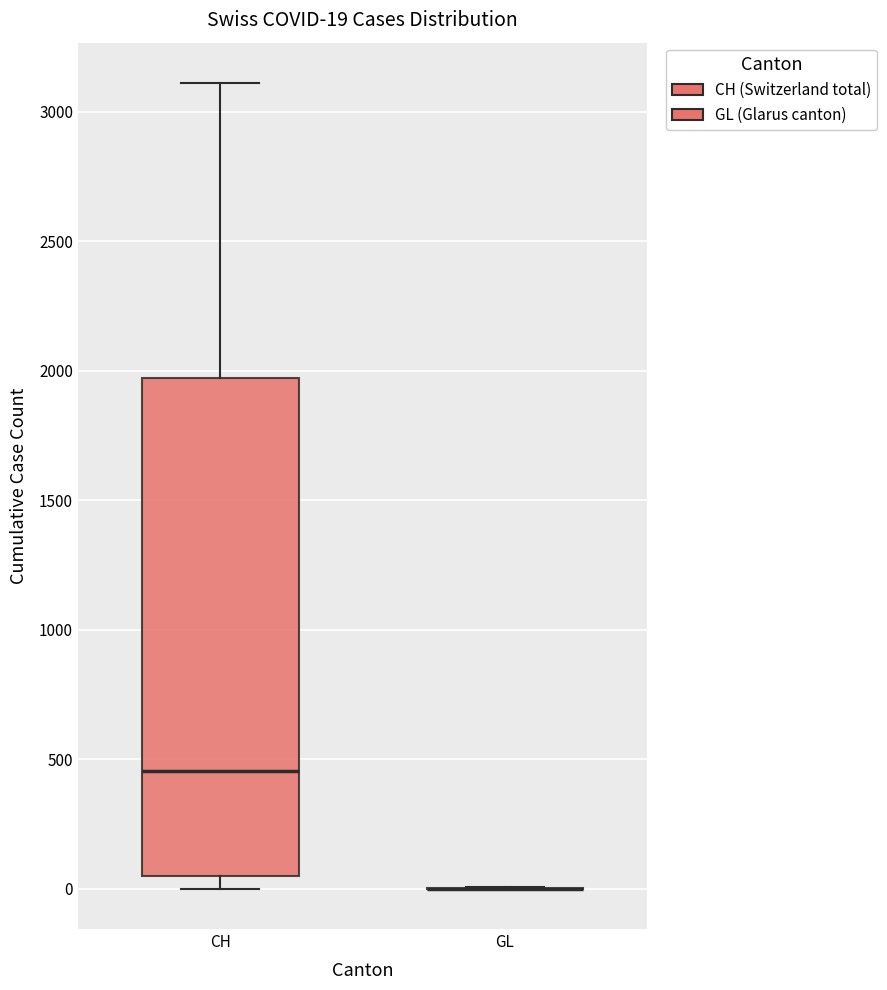

Which box is the tallest, from its lower edge to its upper edge?

CH